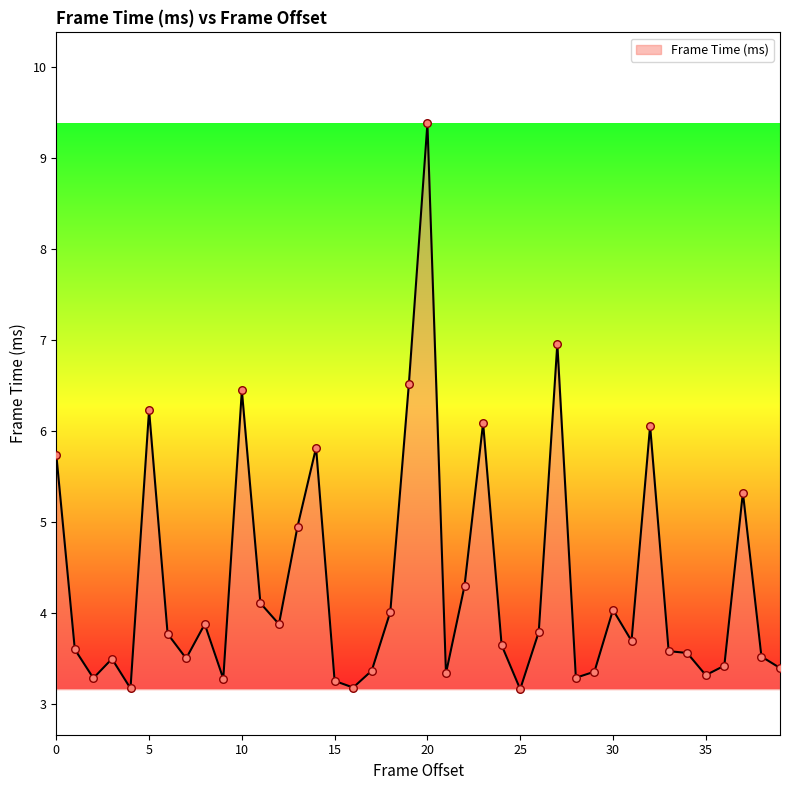

What is the maximum value shown in the chart?

9.4